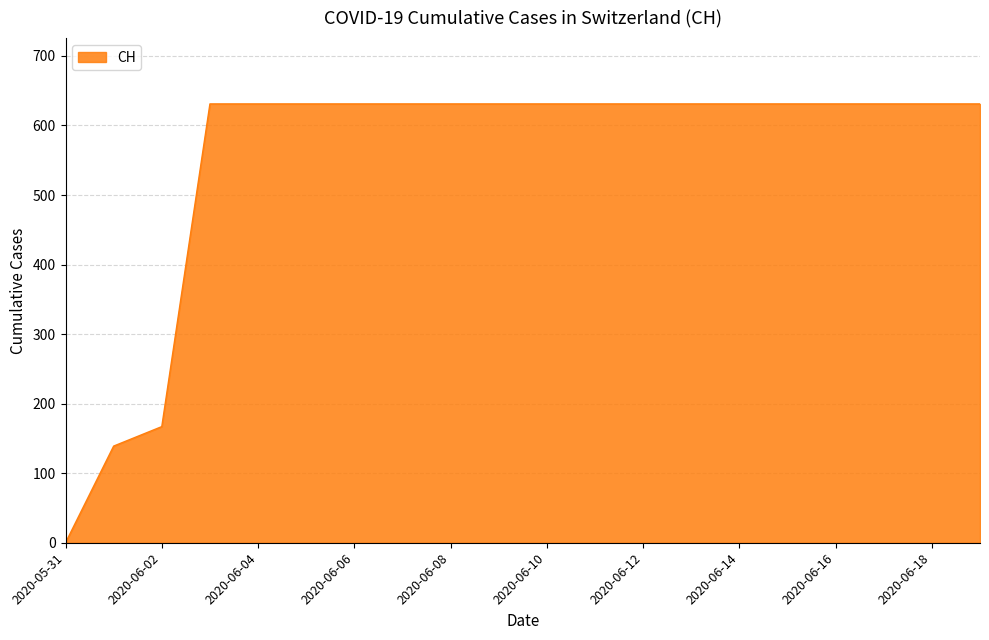

What is the maximum value shown in the chart?

631